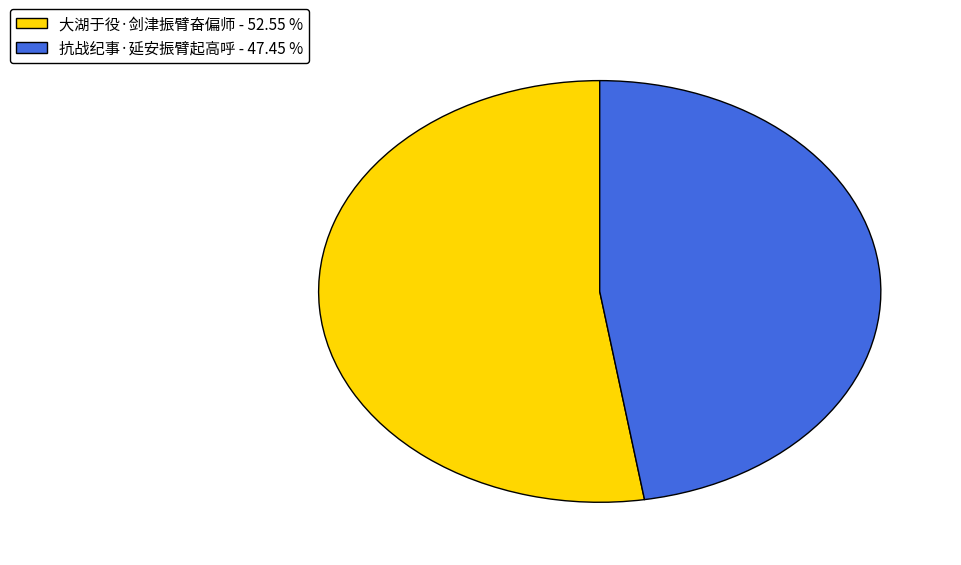

Approximately how many times larger is the value at 大湖于役·剑津振臂奋偏师 - 52.55 % compared to 抗战纪事·延安振臂起高呼 - 47.45 %?

1.1